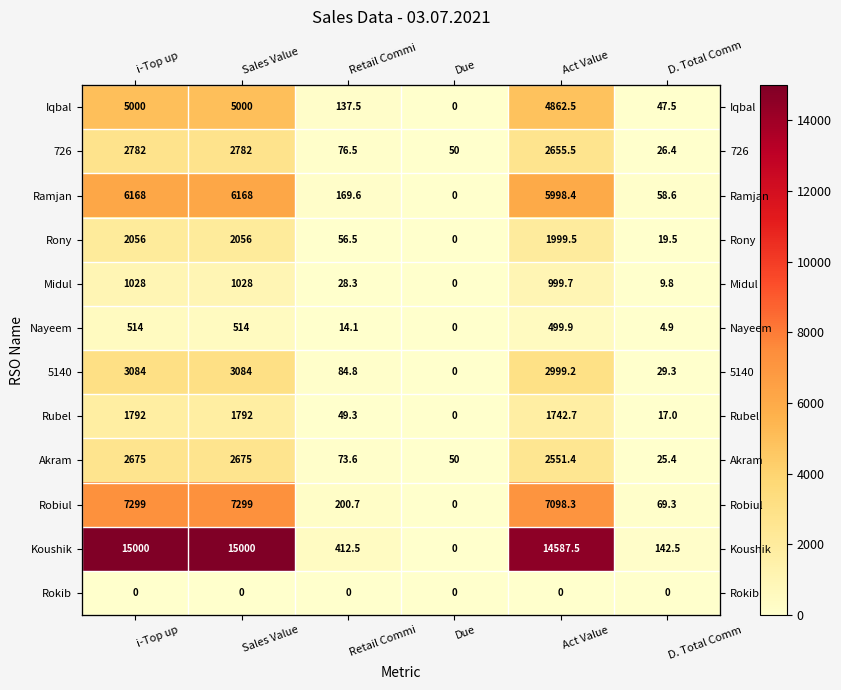

List the series in order of their peak value, lowest first.

Rokib, Nayeem, Midul, Rubel, Rony, Akram, 726, 5140, Iqbal, Ramjan, Robiul, Koushik